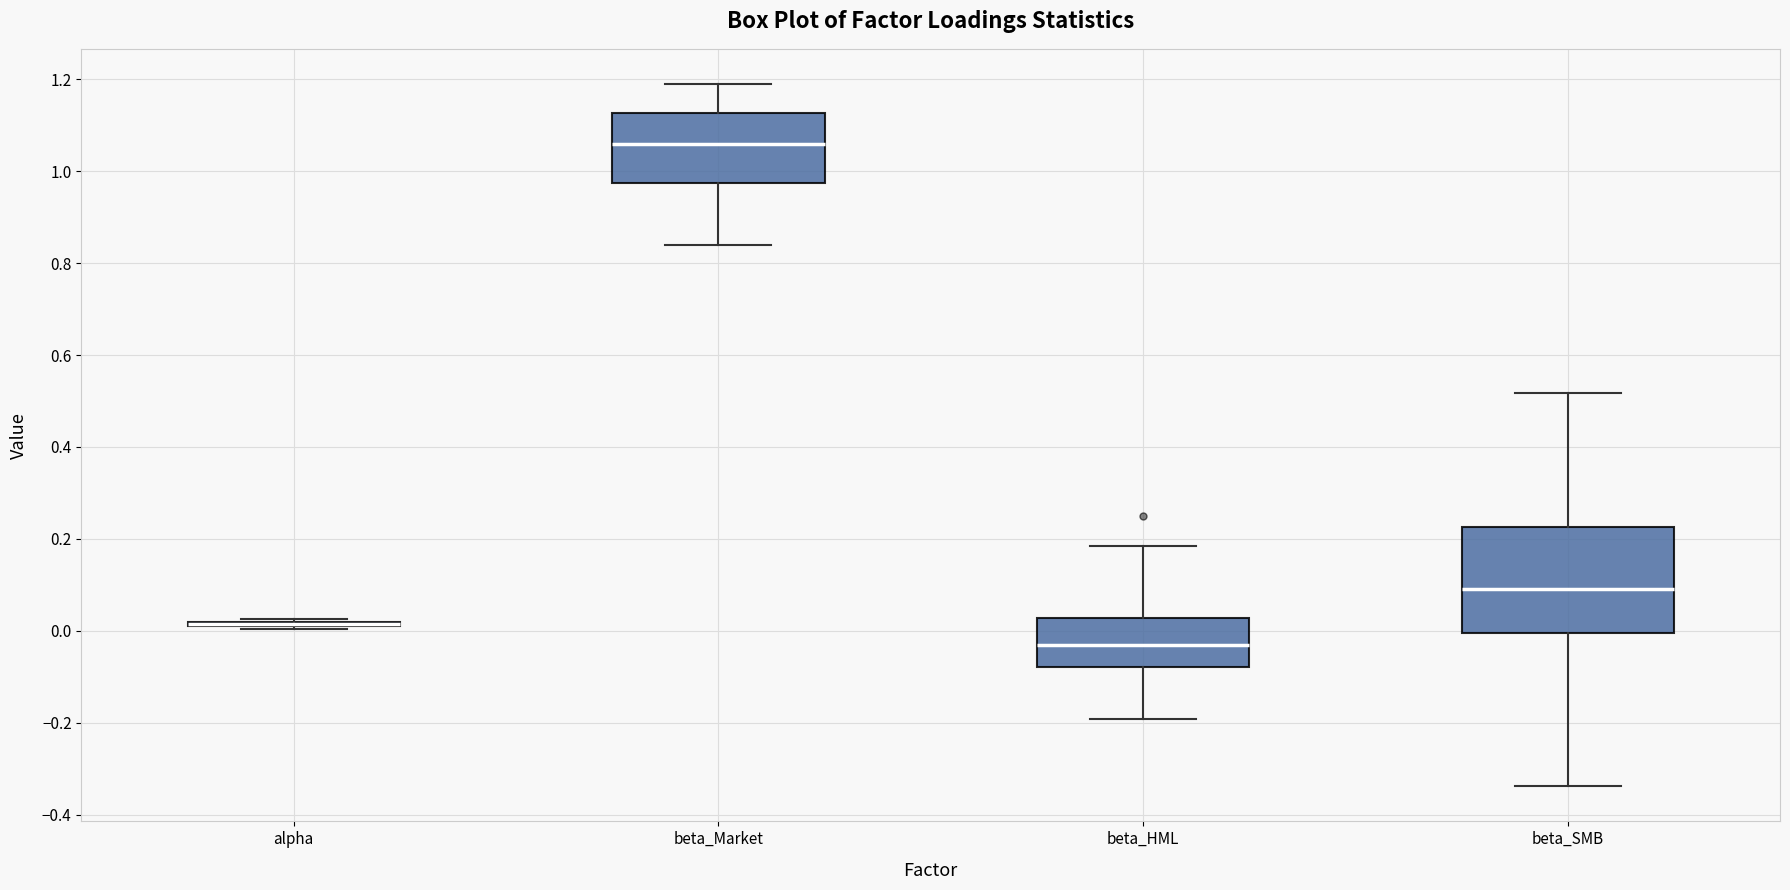

Where does the upper whisker of the box for beta_SMB end on the y-axis? The values are not printed on the chart, so give them approximately, as read against the axis.

0.52